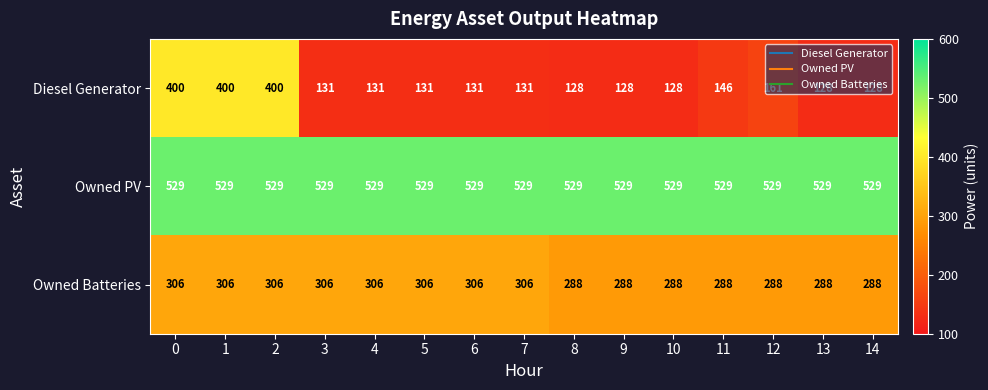

What is the sum of all Diesel Generator values?

2802